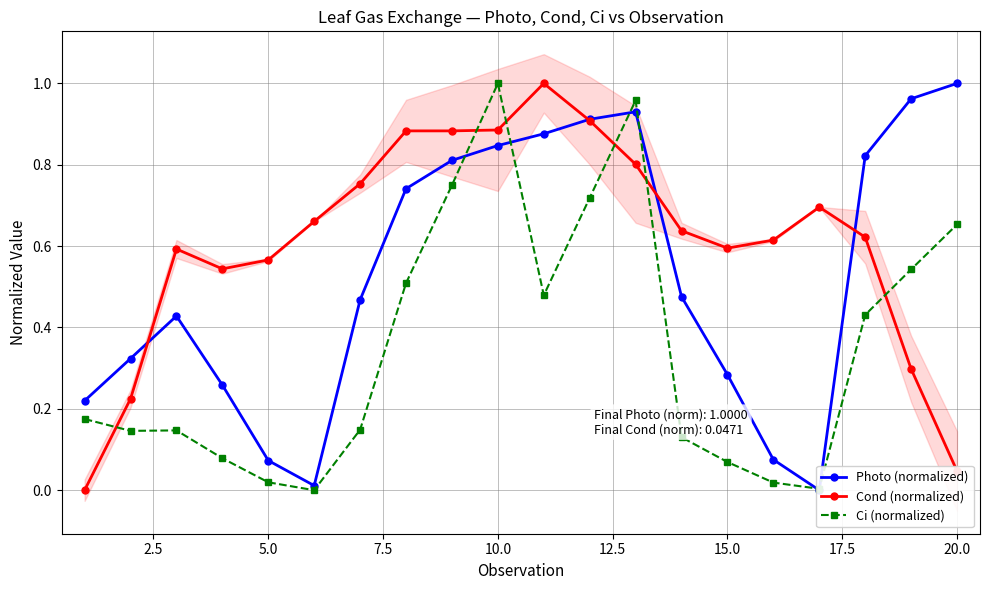

Which category has the highest value in the Ci (normalized) series?

10.0